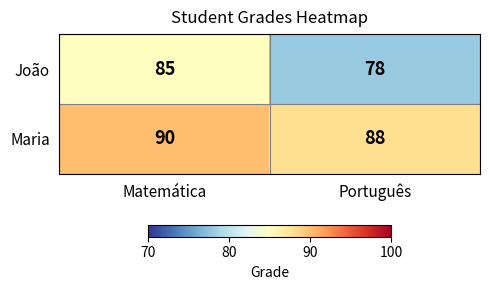

The value of João at Matemática is 85. True or false?

True